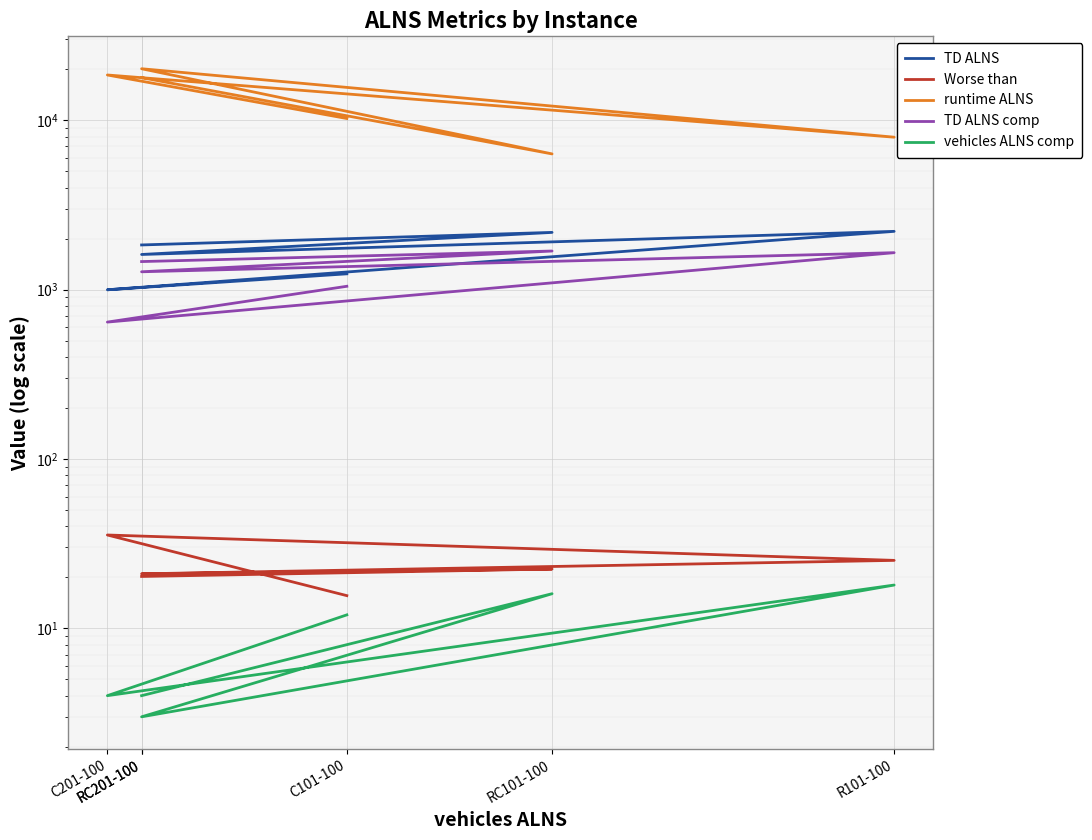

How many interior local valleys does the runtime ALNS series have?

2